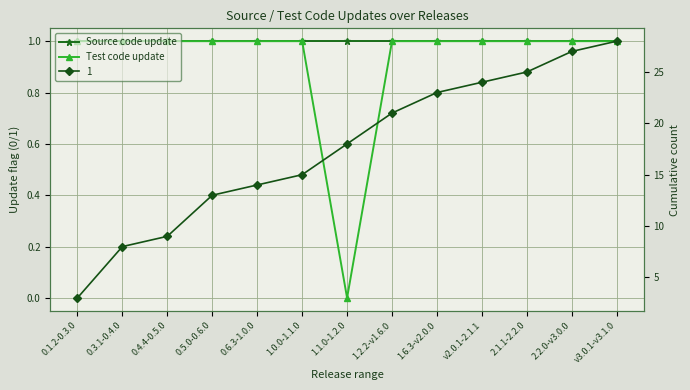

What is the value of the Source code update point at the 12th from the left?

1